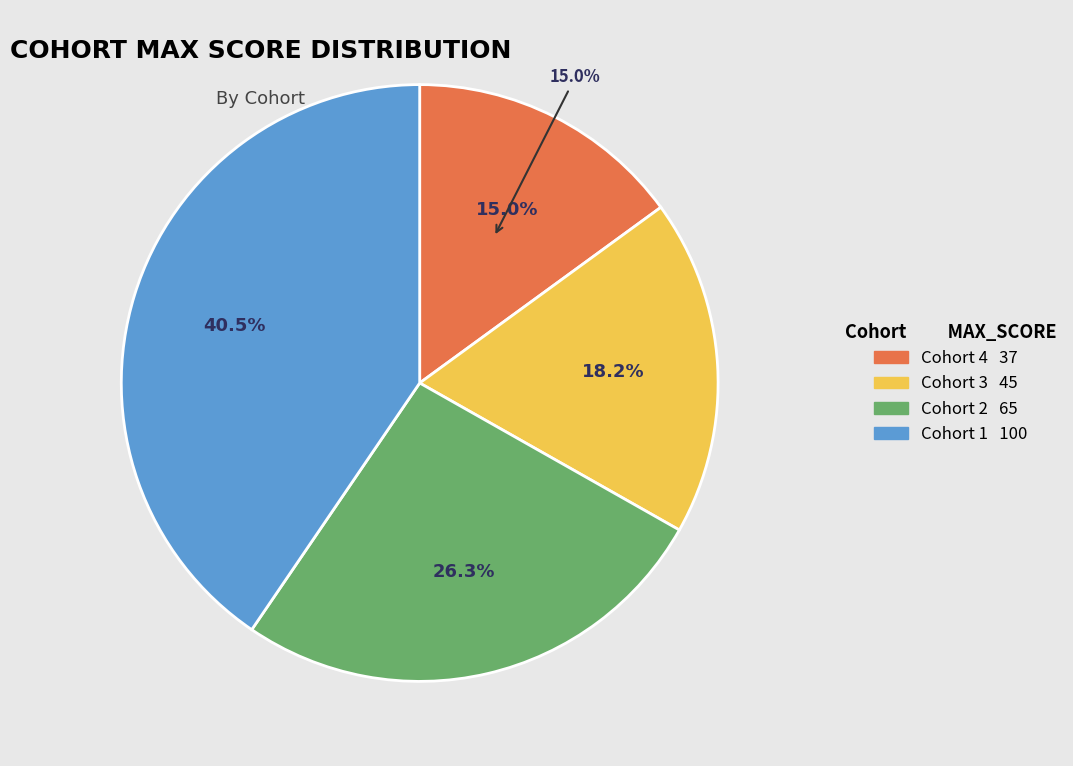

What percentage is NOT represented by 4?

85.0%